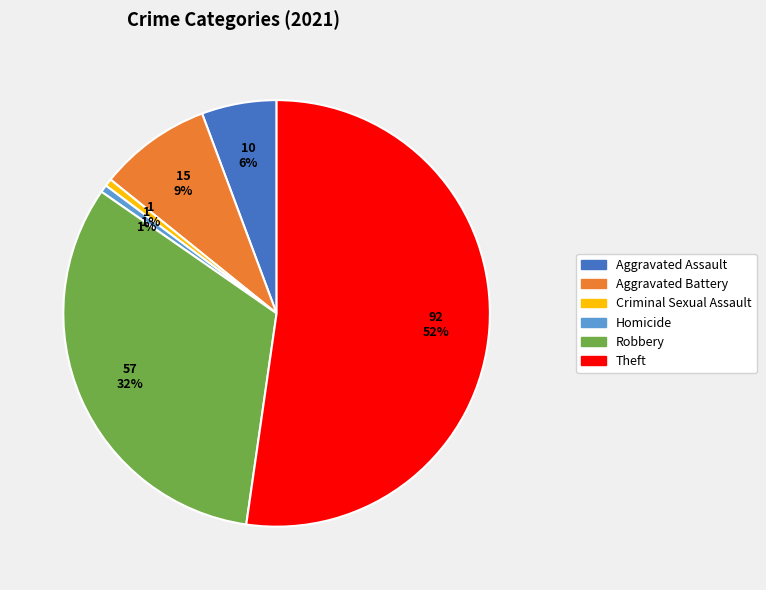

Is there a majority slice in this chart?

Yes